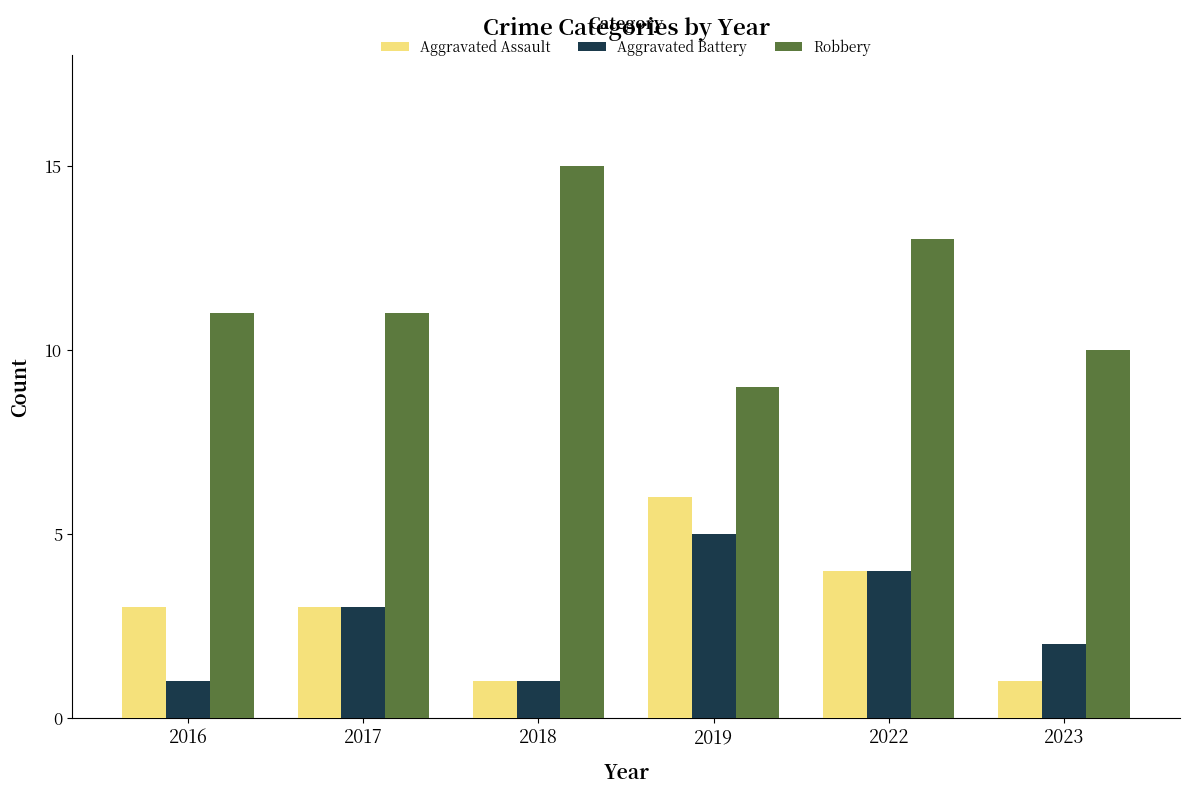

How many data points in Aggravated Battery are less than 3?

3